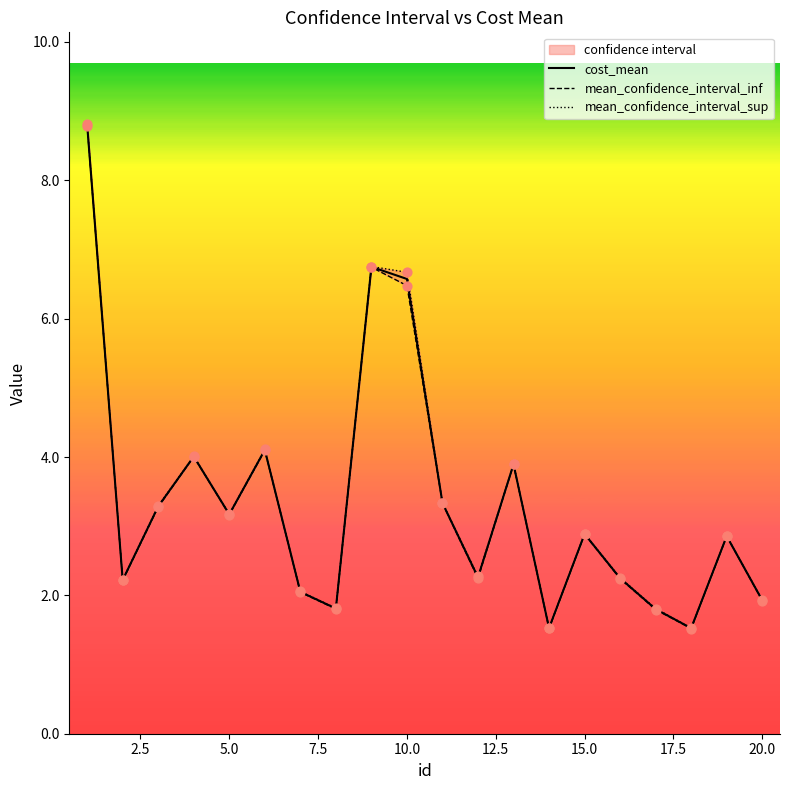

The cost_mean series shows 1.2 at 20.0. True or false?

False